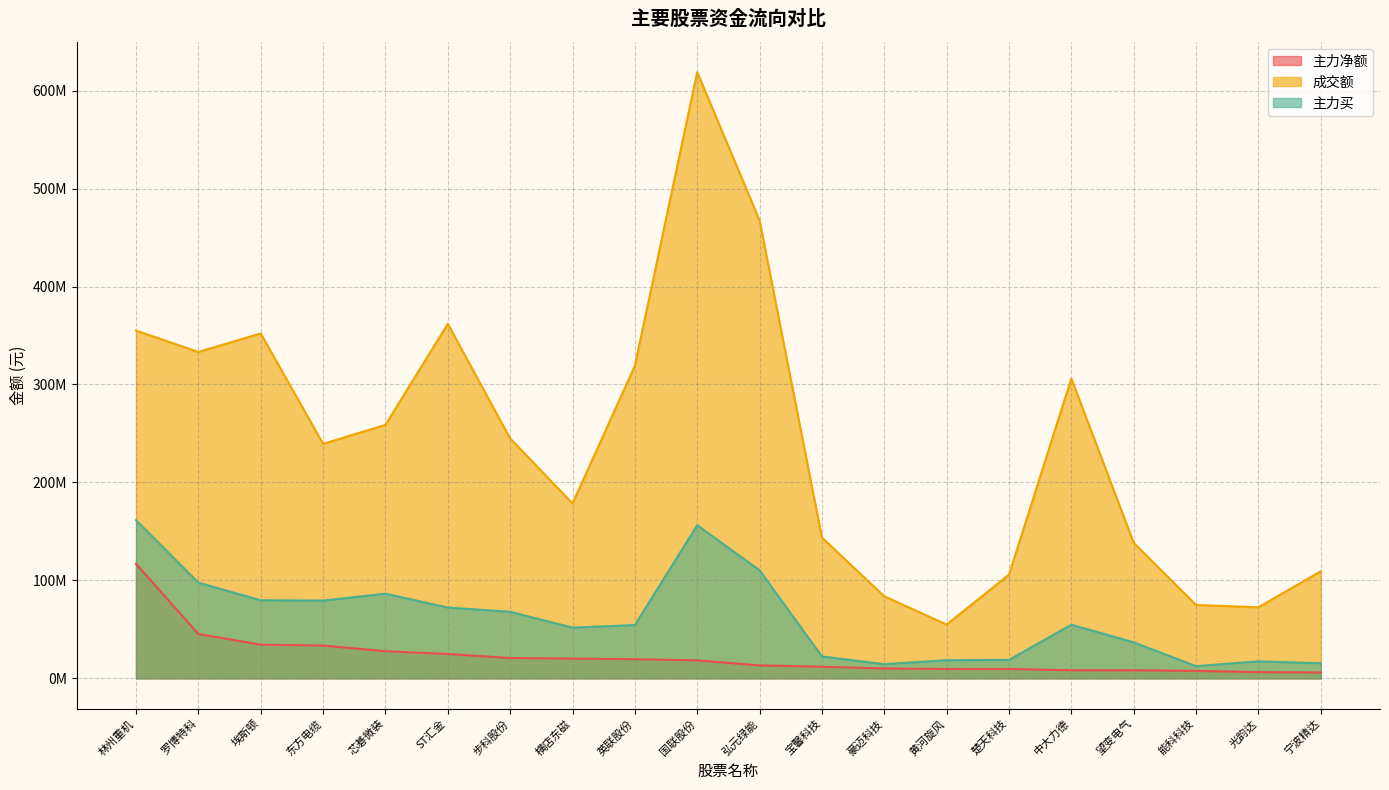

Rank the series by their maximum value, from highest to lowest.

成交额, 主力买, 主力净额